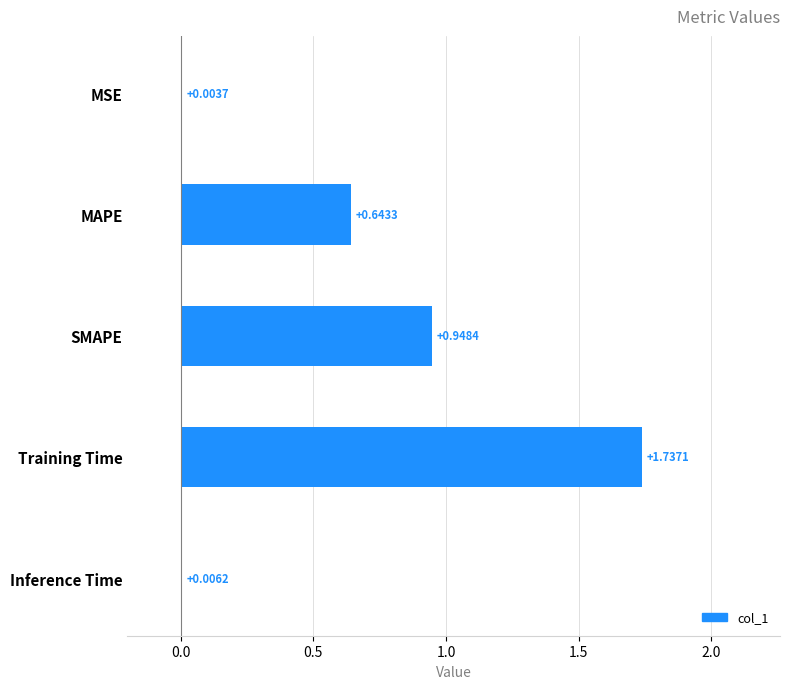

What is the sum of the values at MSE and SMAPE?

1.0